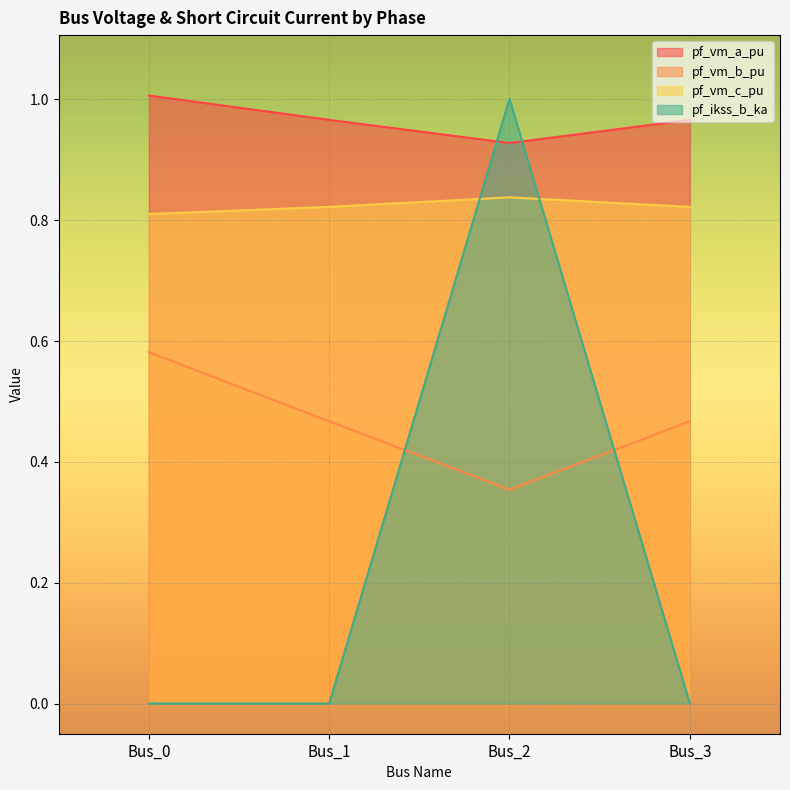

Rank the series by their maximum value, from highest to lowest.

pf_vm_a_pu, pf_ikss_b_ka, pf_vm_c_pu, pf_vm_b_pu